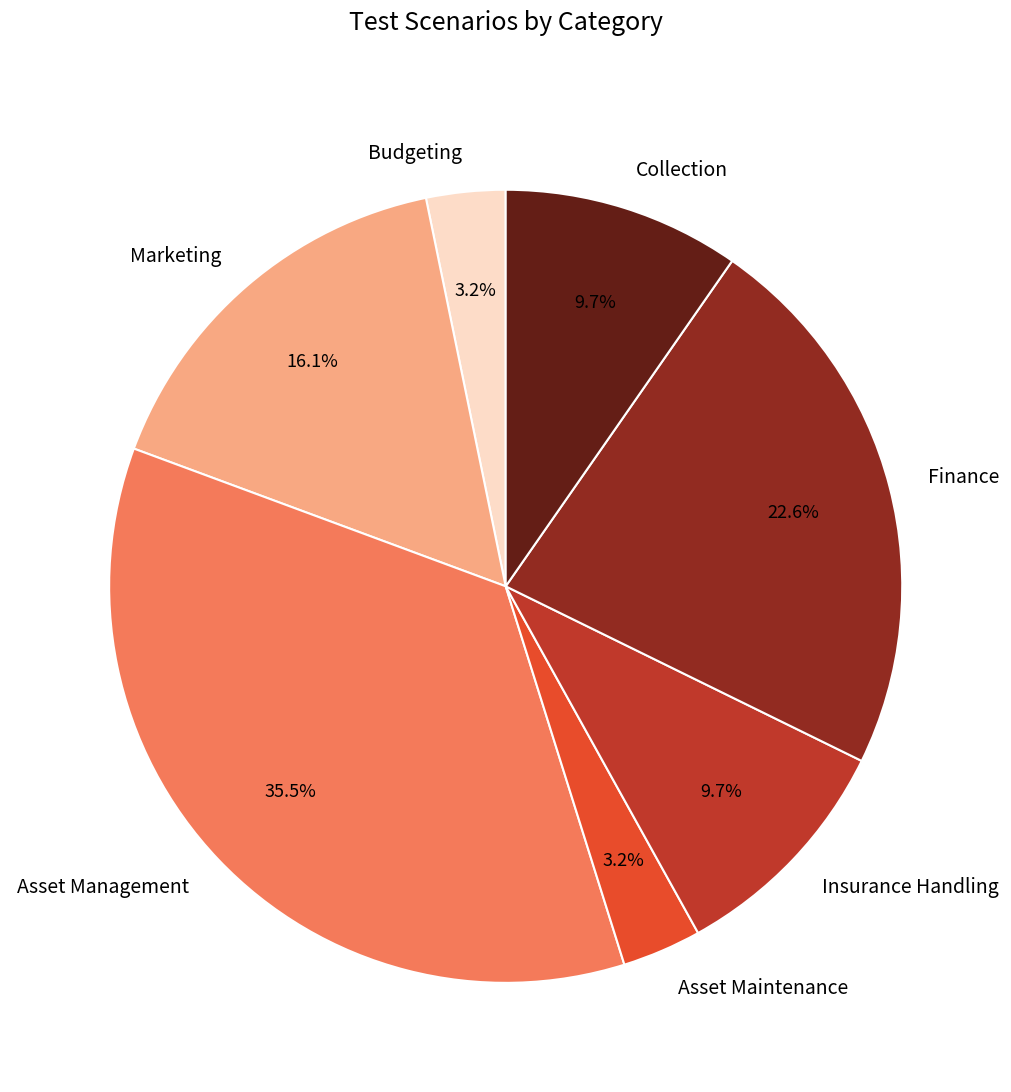

How many slices are in this pie chart?

7